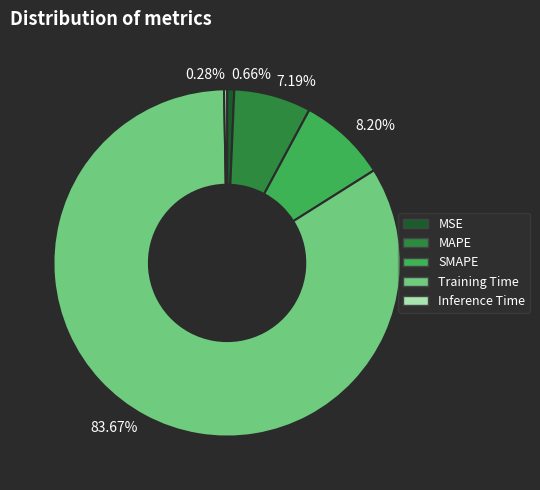

Is Training Time the majority of the pie?

Yes